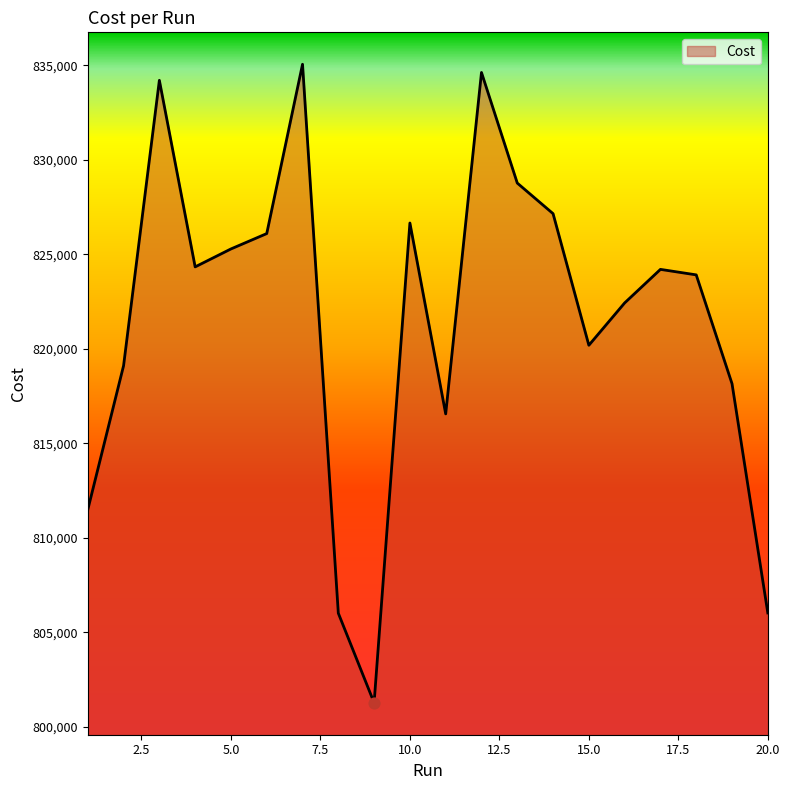

What is the minimum value shown in the chart?

801268.0